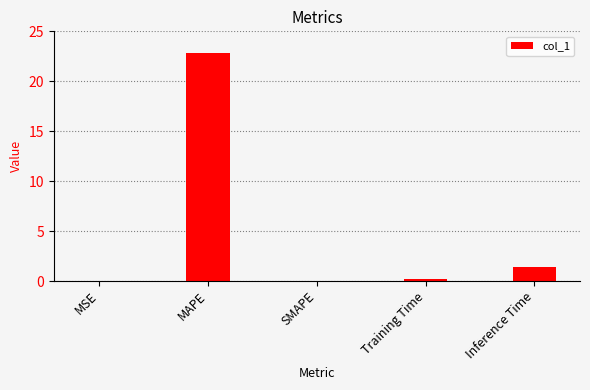

What is the average value?

4.9